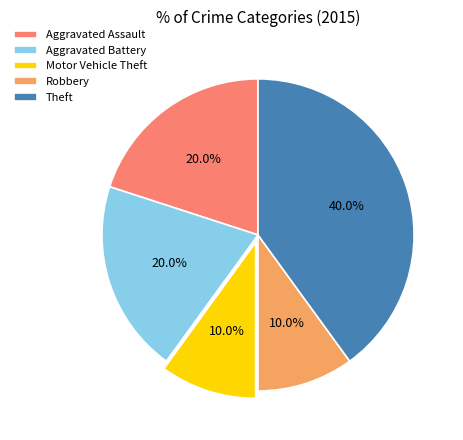

What percentage is the Motor Vehicle Theft slice, to the nearest percent?

10%